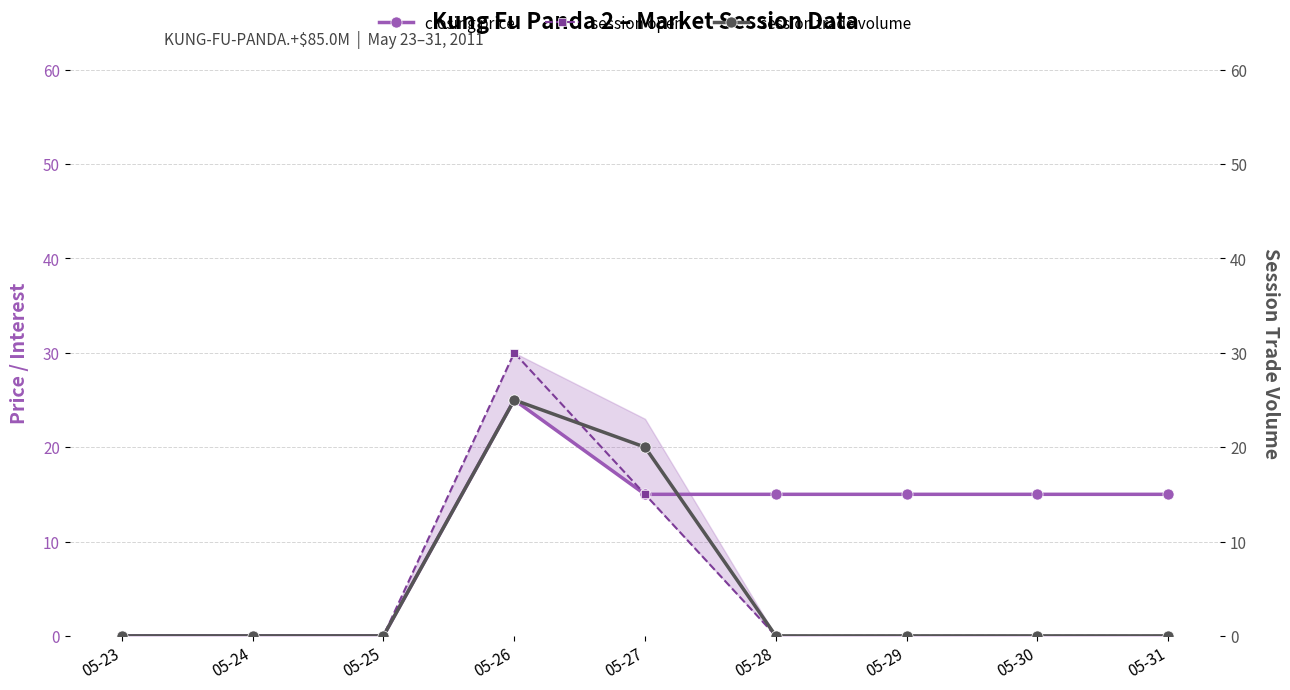

Rank the series at 05-24 from highest to lowest value.

closing price, session open, session trade volume